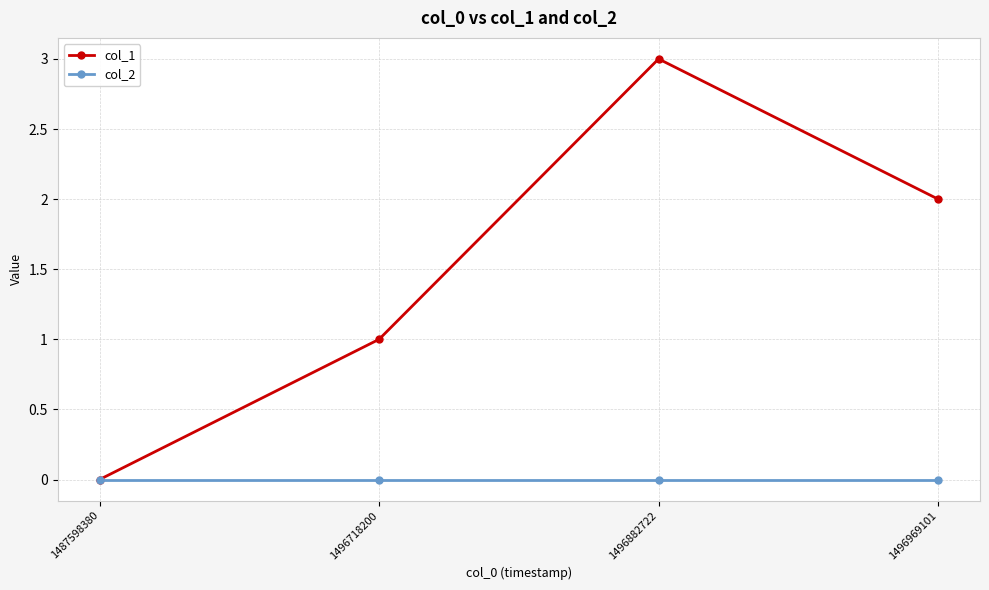

Reading right to left, what are all the values shown in this chart?

col_1: 2	3	1	0
col_2: 0	0	0	0